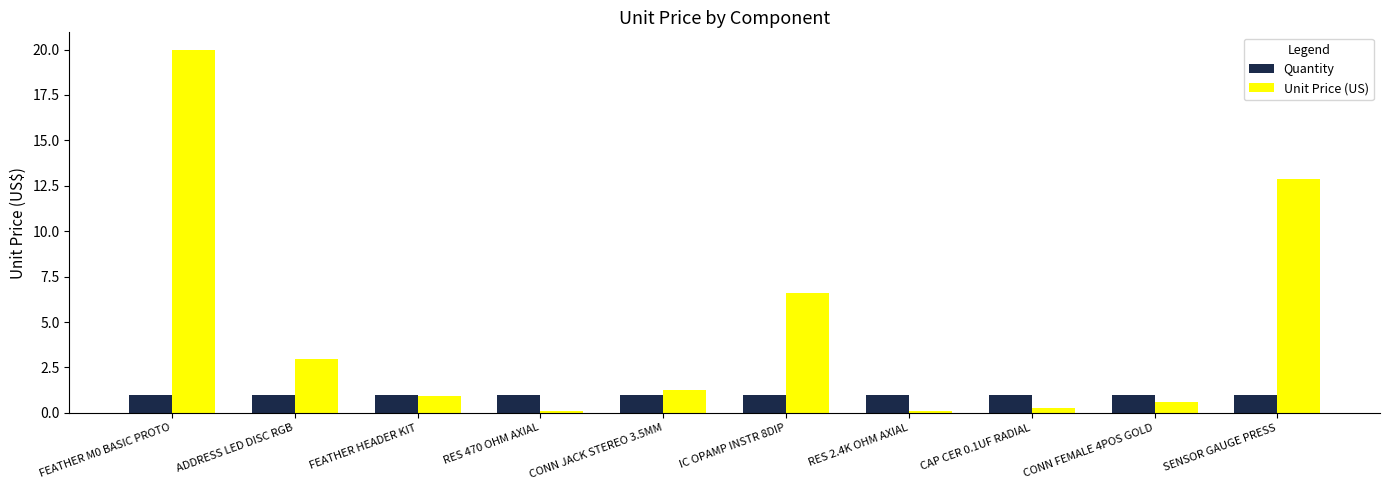

What is the sum of all Quantity values?

10.0